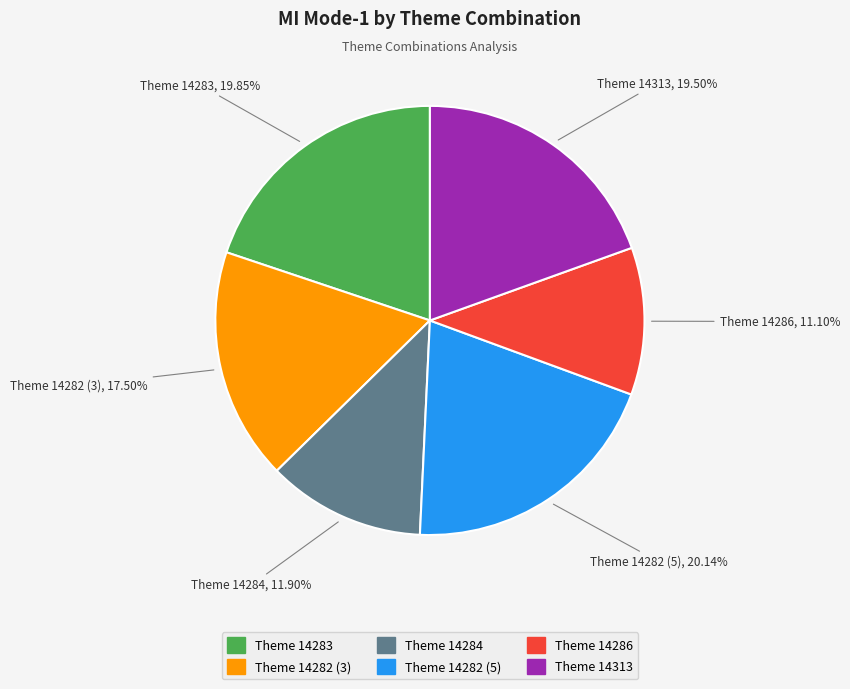

How many slices are in this pie chart?

6